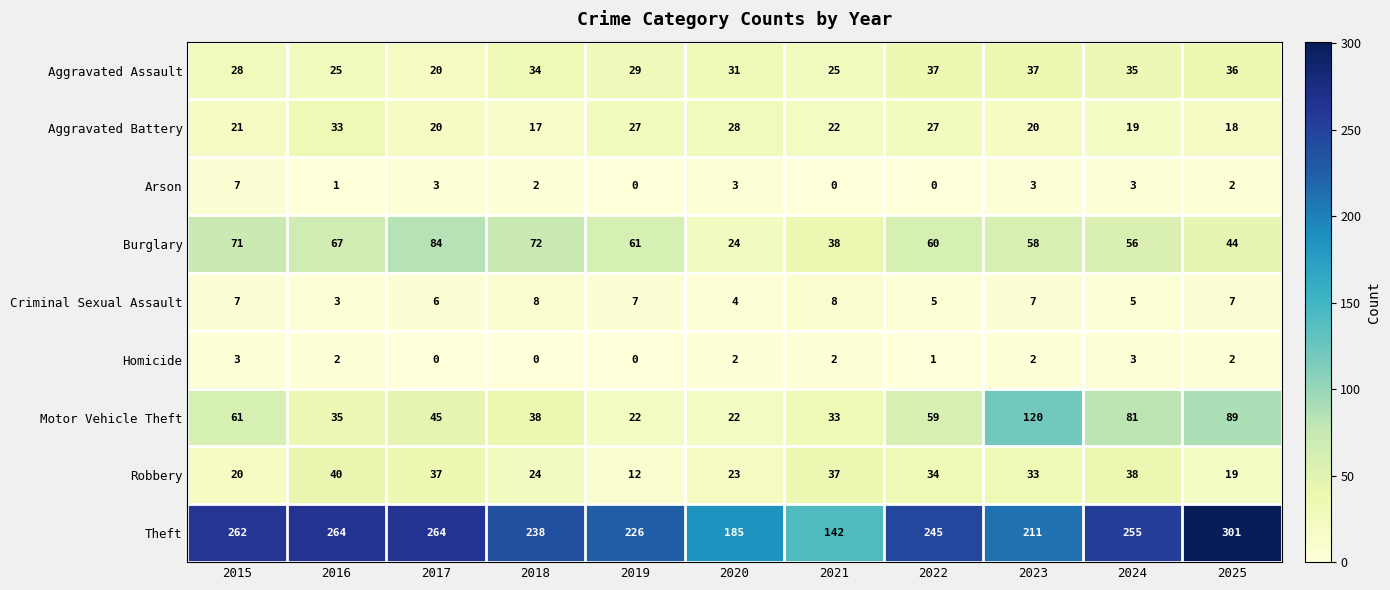

Count the Homicide values in the range 0 to 2.

9